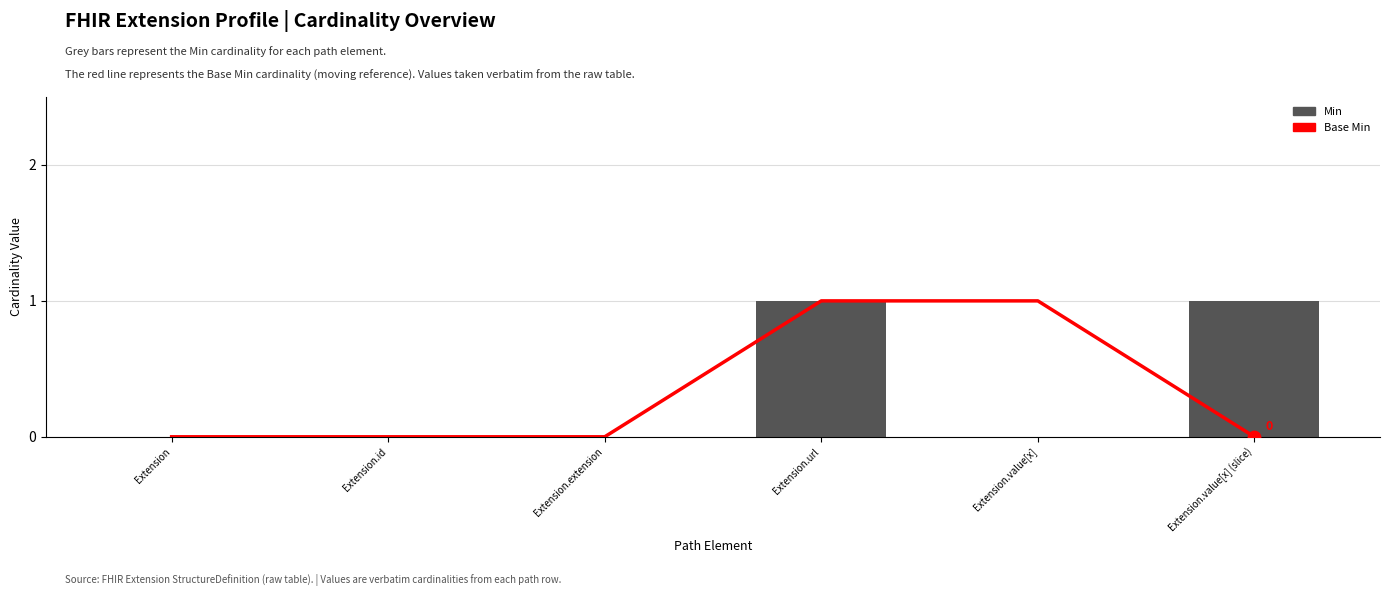

What is the total value across all series at Extension.value[x] (slice)?

1